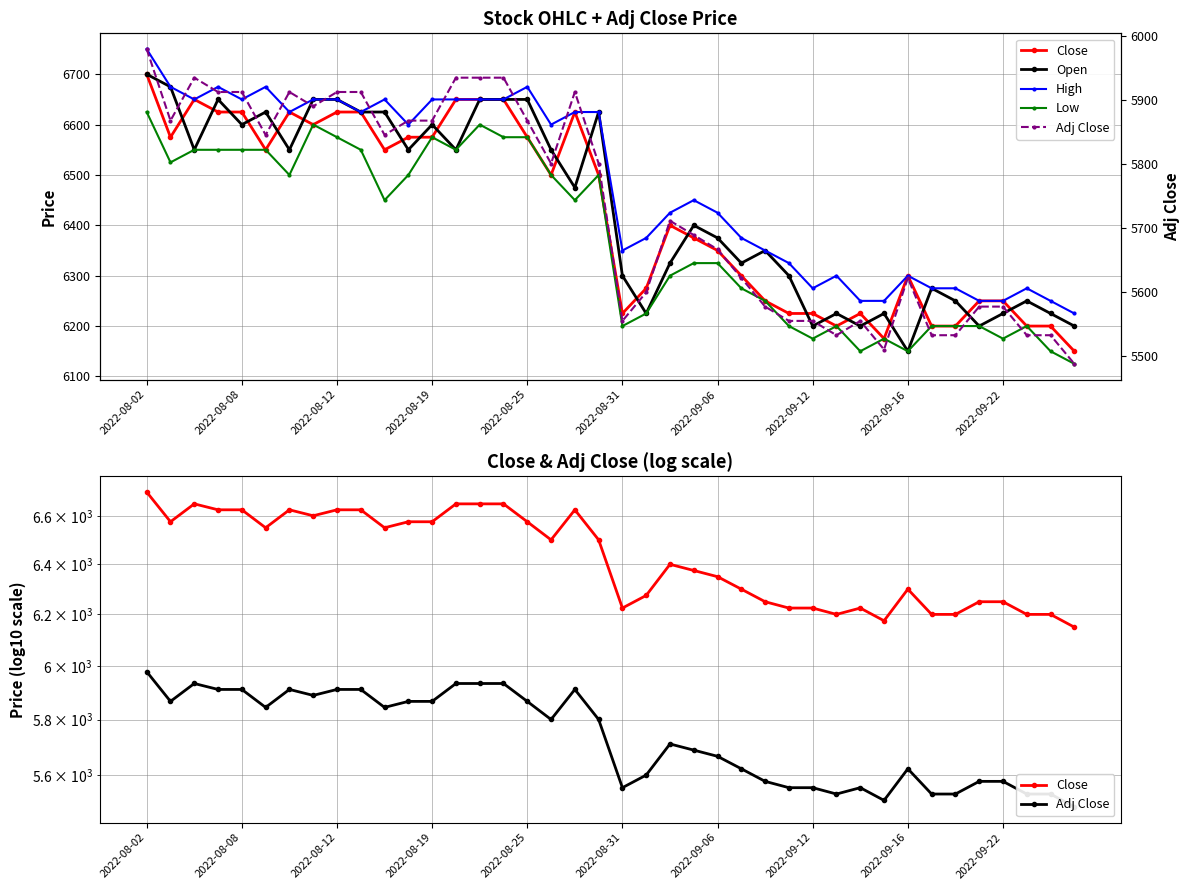

What is the minimum value shown in the chart?

5488.1